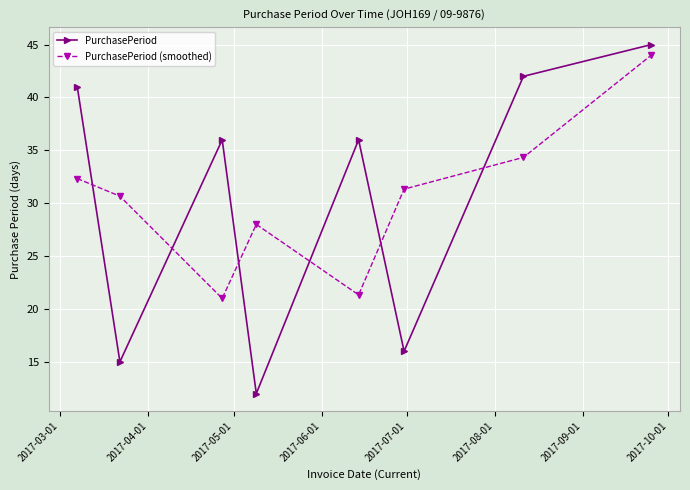

What is the minimum value for PurchasePeriod?

12.0